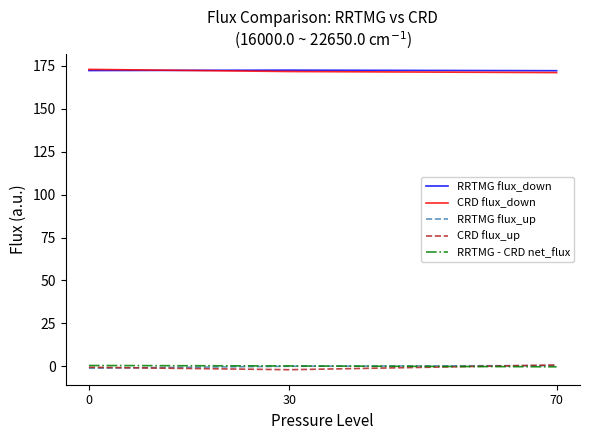

Reading left to right, what are all the values shown in this chart?

RRTMG flux_down: 0=172.3	30=172.5	70=172.2
CRD flux_down: 0=172.9	30=171.7	70=171.1
RRTMG flux_up: 0=-1.1	30=0.0	70=0.4
CRD flux_up: 0=-0.5	30=-2.0	70=0.8
RRTMG - CRD net_flux: 0=0.5	30=0.2	70=-0.3